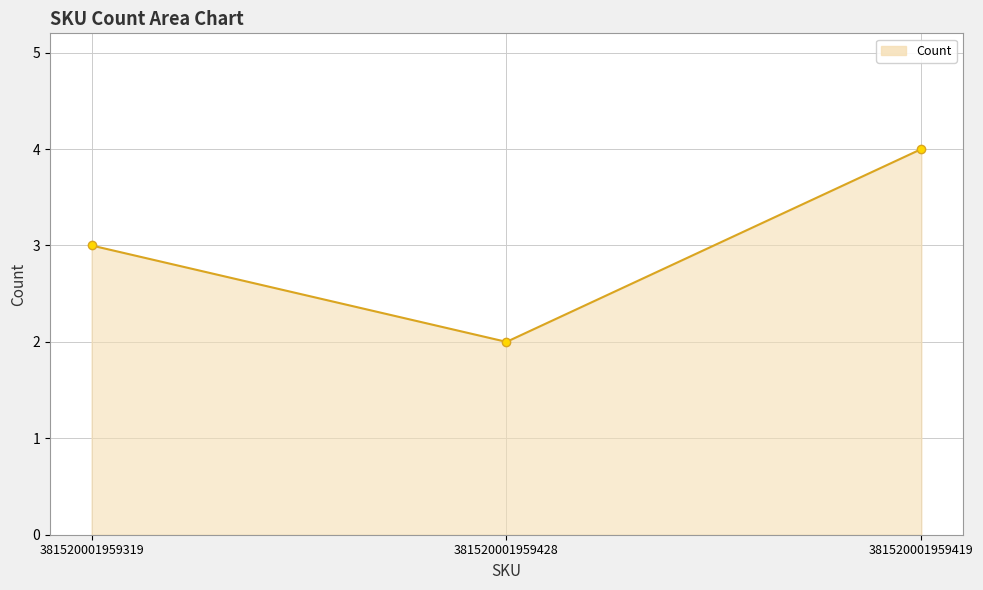

What is the value of the 3rd point from the left?

4